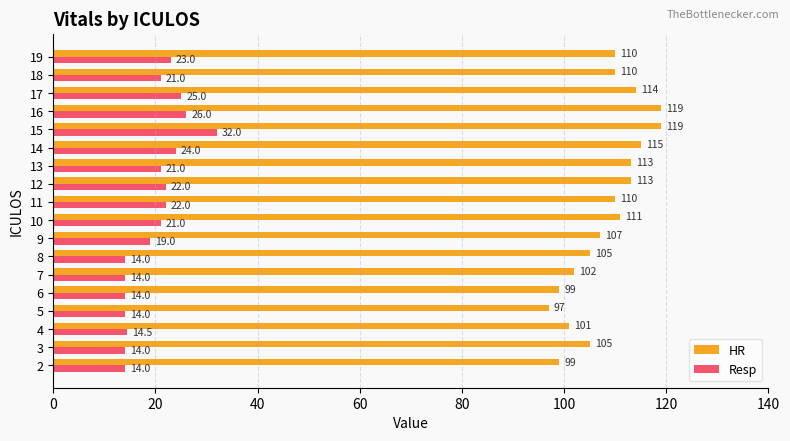

Which series has the largest range (max minus min)?

HR